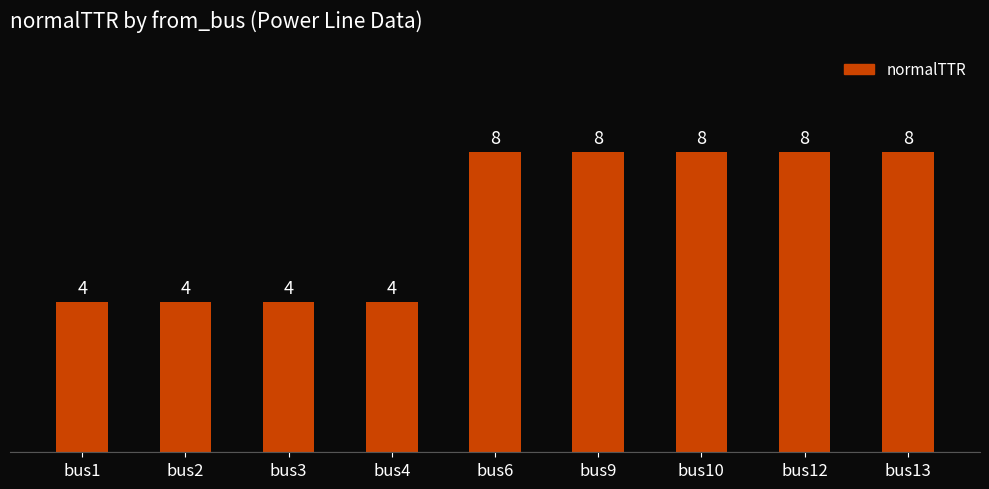

How many distinct data groups are displayed?

1